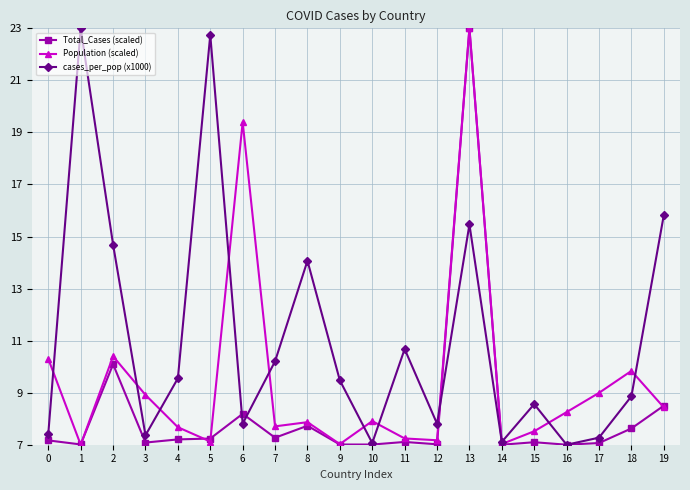

At how many categories does at least one series exceed 12?

7